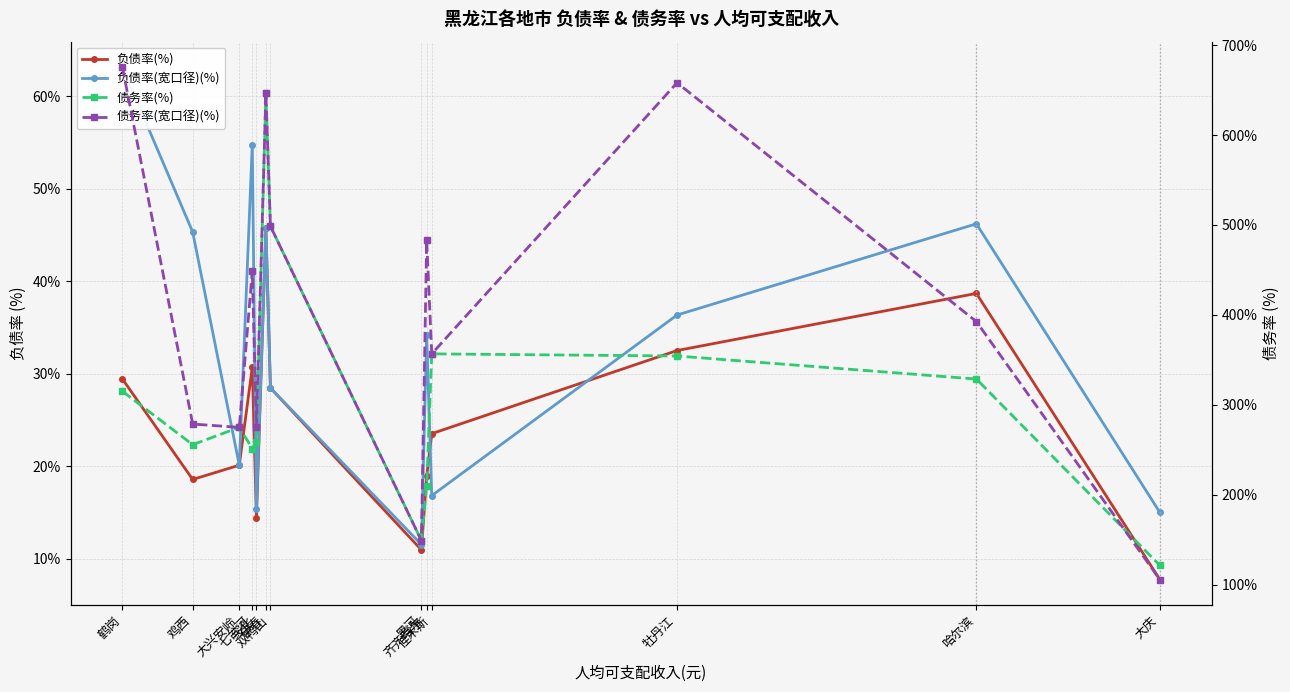

What is the label of the 5th point from the right?

齐齐哈尔